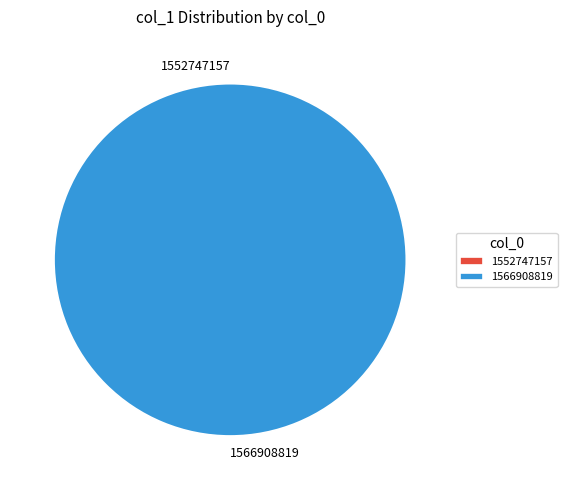

To the nearest percent, what is the difference between the largest and smallest slice percentages?

100%